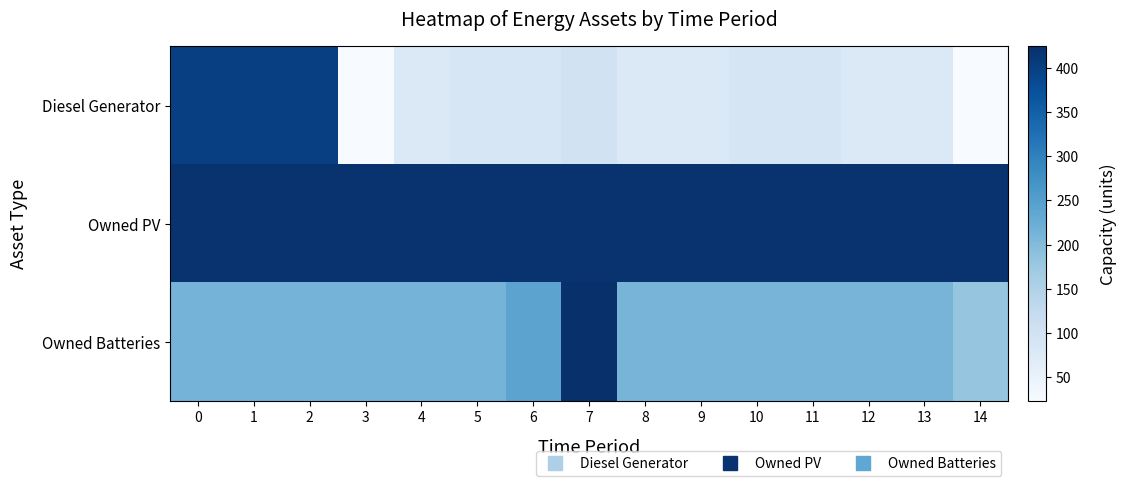

Rank the series at 10 from highest to lowest value.

Owned PV, Owned Batteries, Diesel Generator